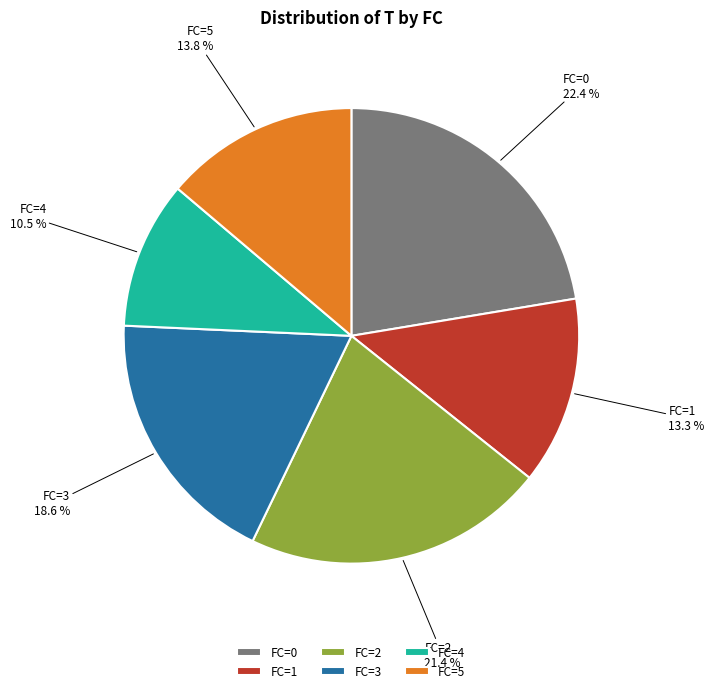

Count the number of slices in the pie.

6